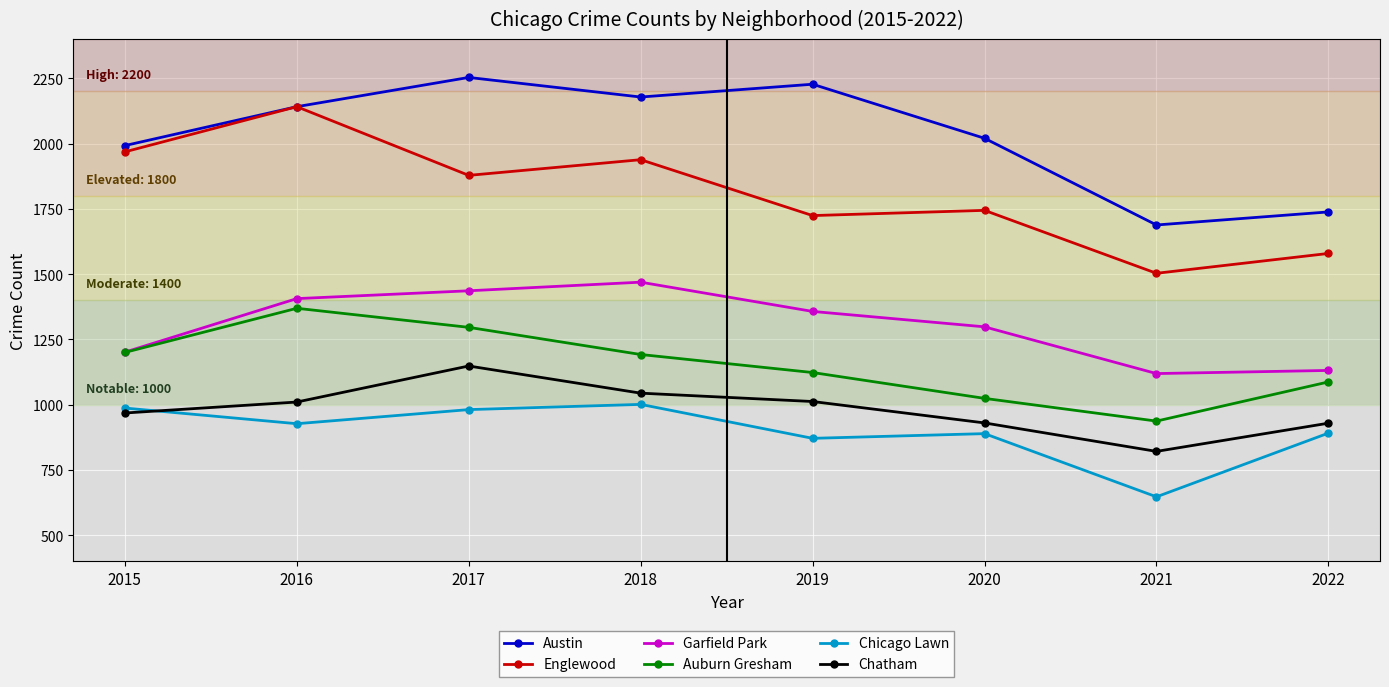

Rank the series by their maximum value, from lowest to highest.

Chicago Lawn, Chatham, Auburn Gresham, Garfield Park, Englewood, Austin